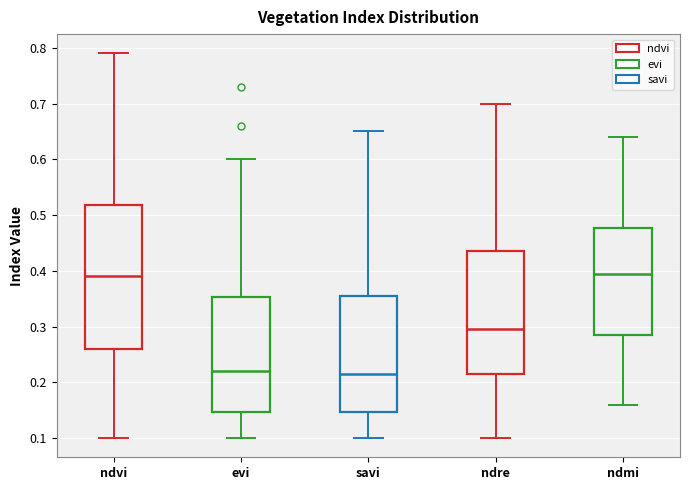

Comparing the boxes themselves (not the whiskers), which one is the tallest?

ndvi